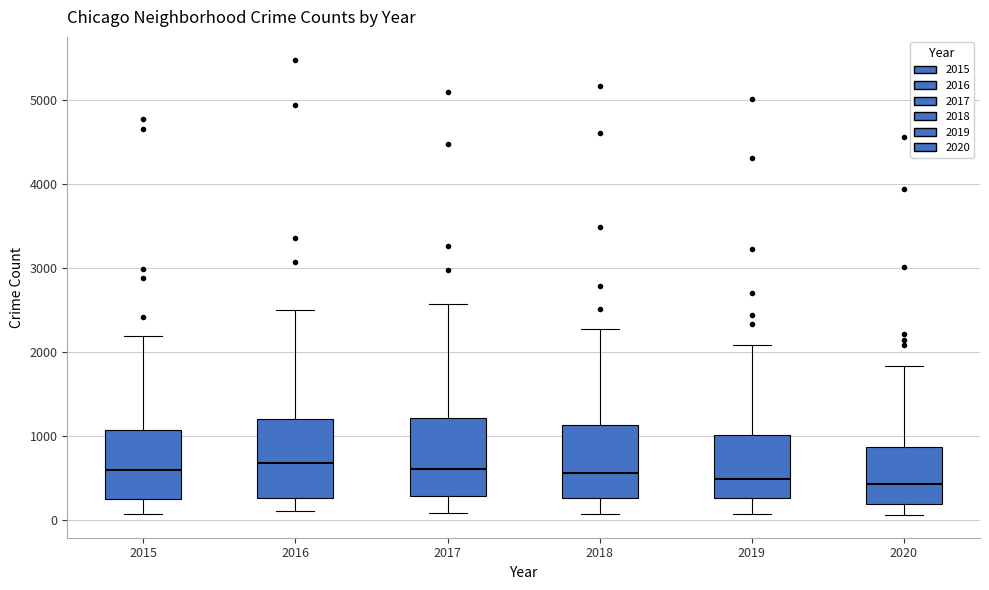

Reading left to right, read every box against the y-axis: the position of its median line, the range the box covers, and the ends of its whiskers. The values are not printed on the chart, so give them approximately, as read against the axis.

2015: median 600, box 300 to 1100, whiskers 100 to 2200
2016: median 700, box 300 to 1200, whiskers 100 to 2500
2017: median 600, box 300 to 1200, whiskers 100 to 2600
2018: median 600, box 300 to 1100, whiskers 100 to 2300
2019: median 500, box 300 to 1000, whiskers 100 to 2100
2020: median 400, box 200 to 900, whiskers 100 to 1800